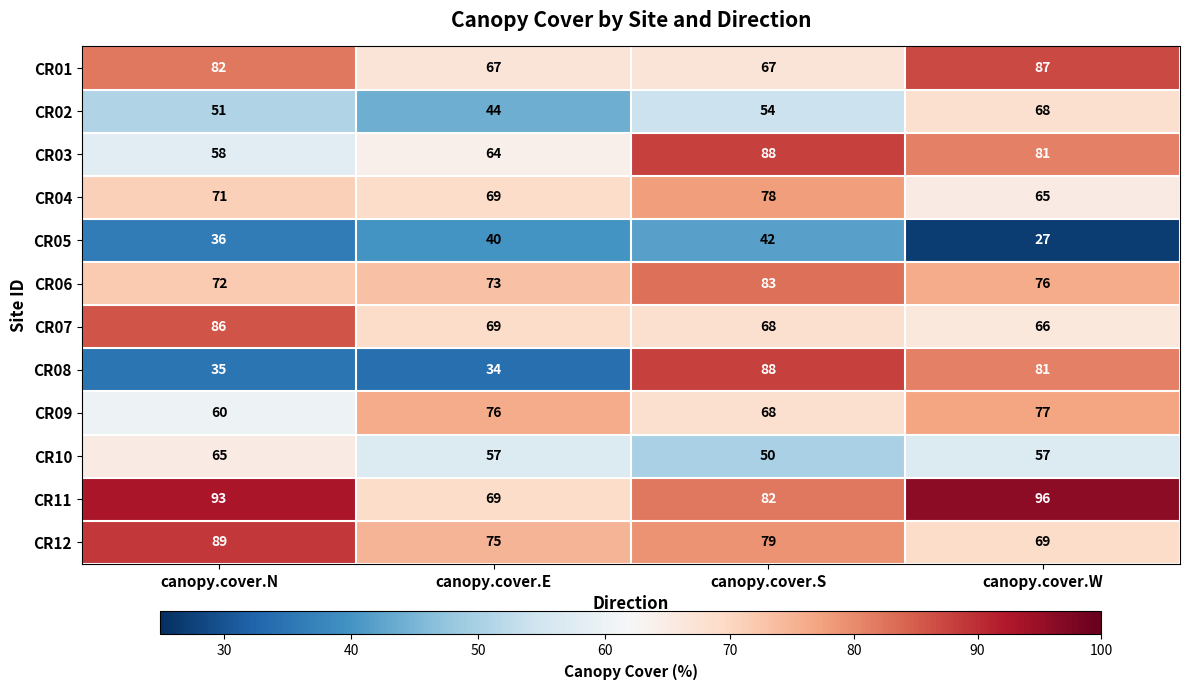

What is the maximum value for CR10?

65